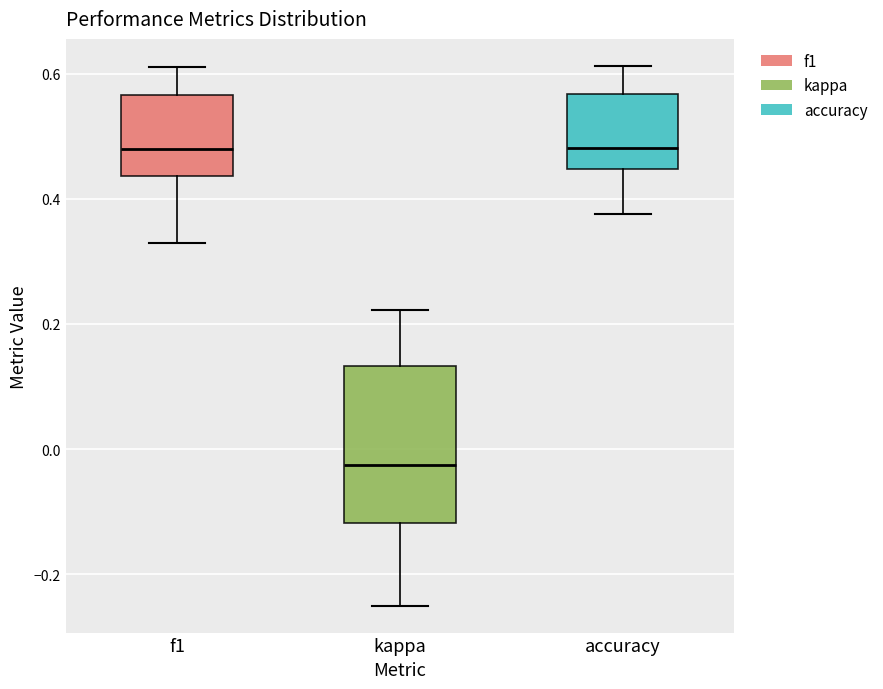

Where is the lower edge of the box for kappa on the y-axis? The values are not printed on the chart, so give them approximately, as read against the axis.

-0.12